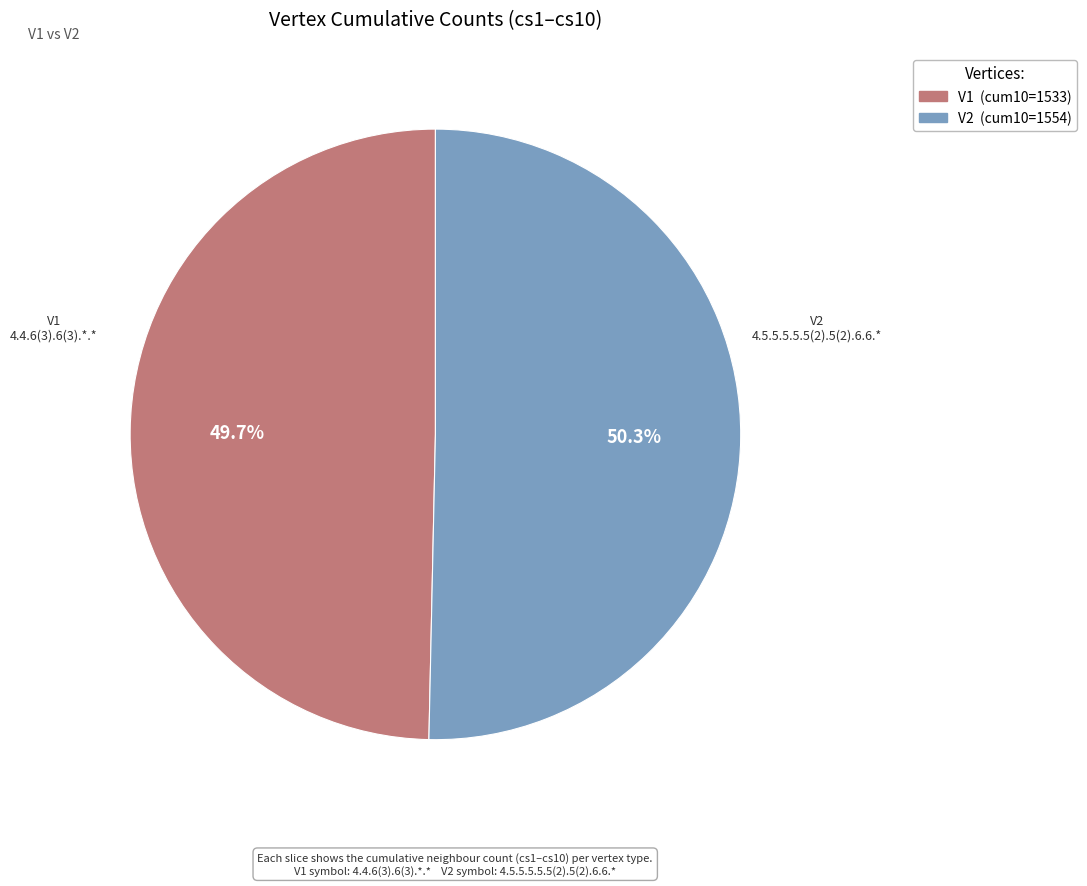

To the nearest percent, what is the average slice percentage?

50%